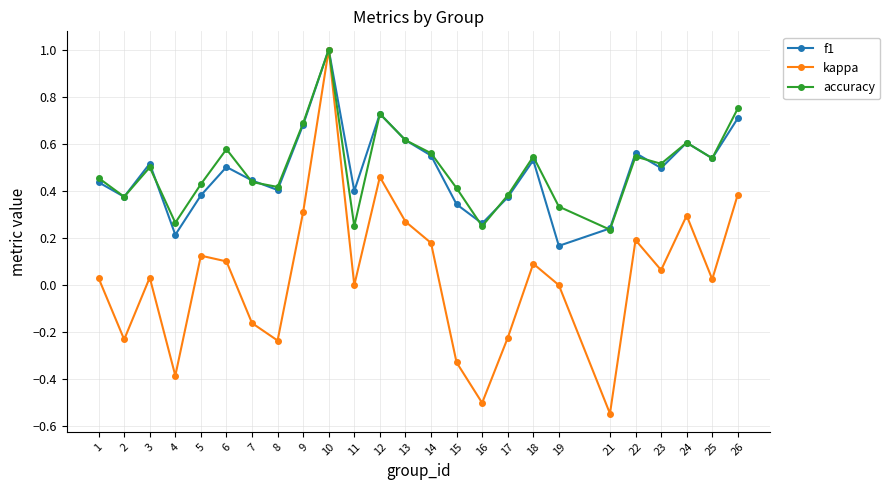

Between 2 and 23, which series saw the biggest shift?

kappa